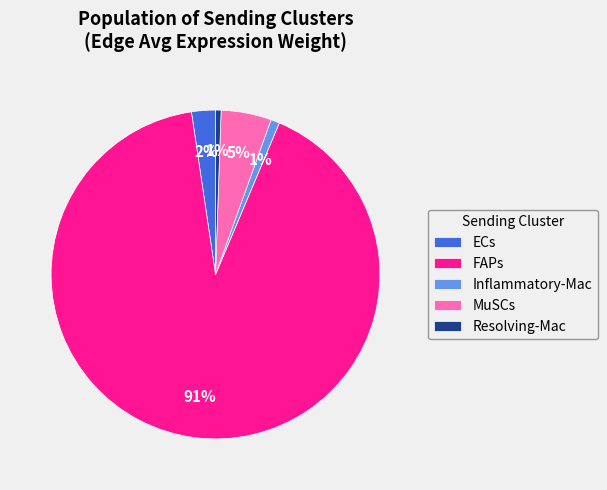

Count the number of slices in the pie.

5